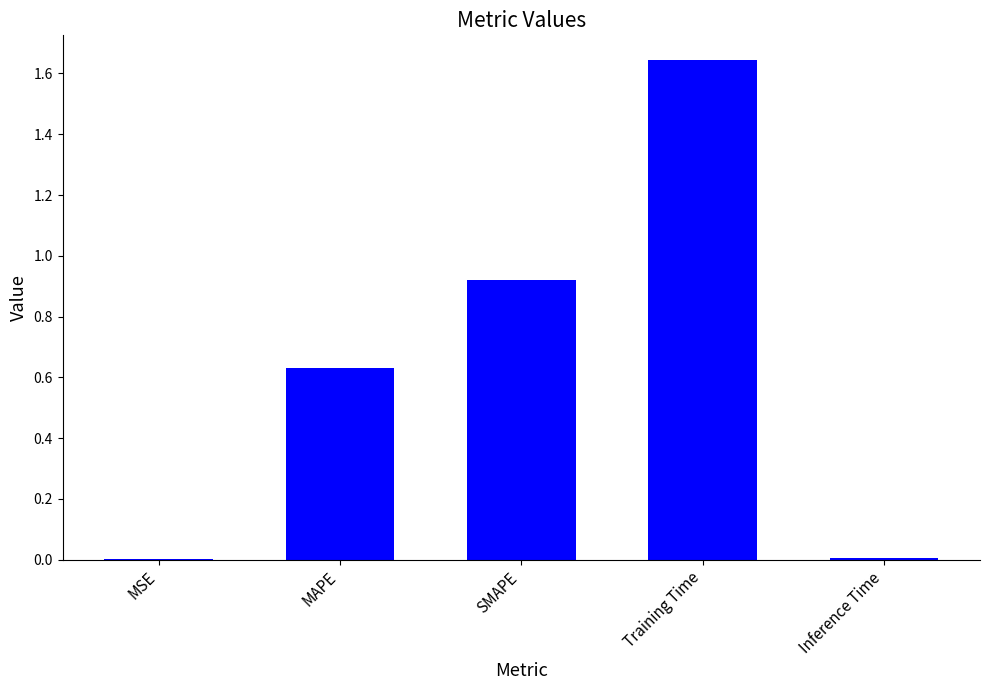

Does the chart contain stacked bars?

No